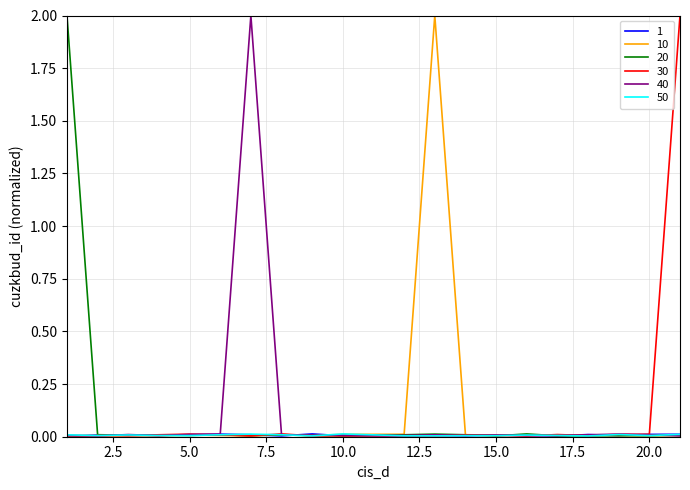

How many lines are shown in the chart?

6